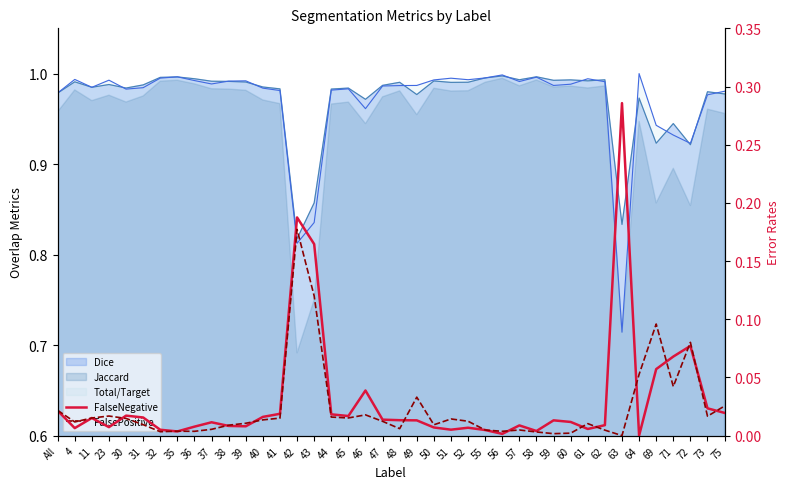

The FalseNegative series shows 0.0 at 47. True or false?

True